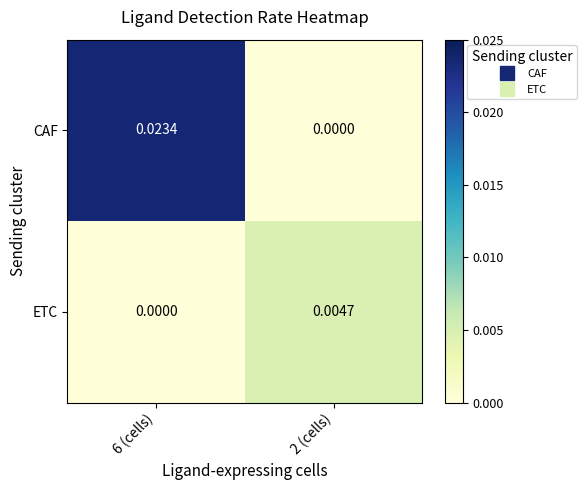

Which series changed the most between 6 (cells) and 2 (cells)?

CAF